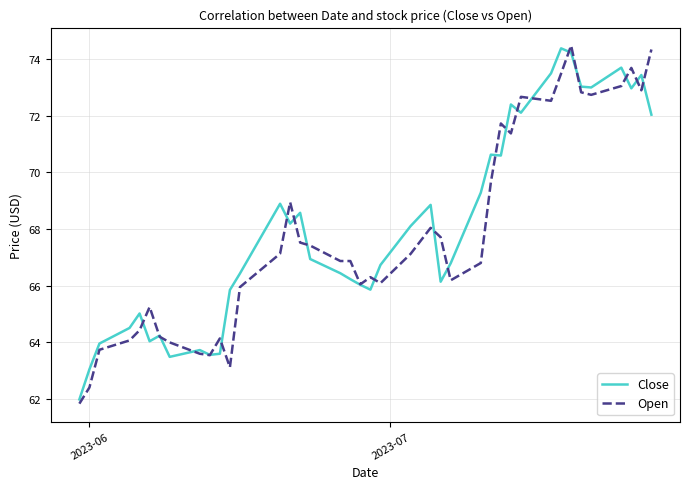

What is the maximum value shown in the chart?

74.5